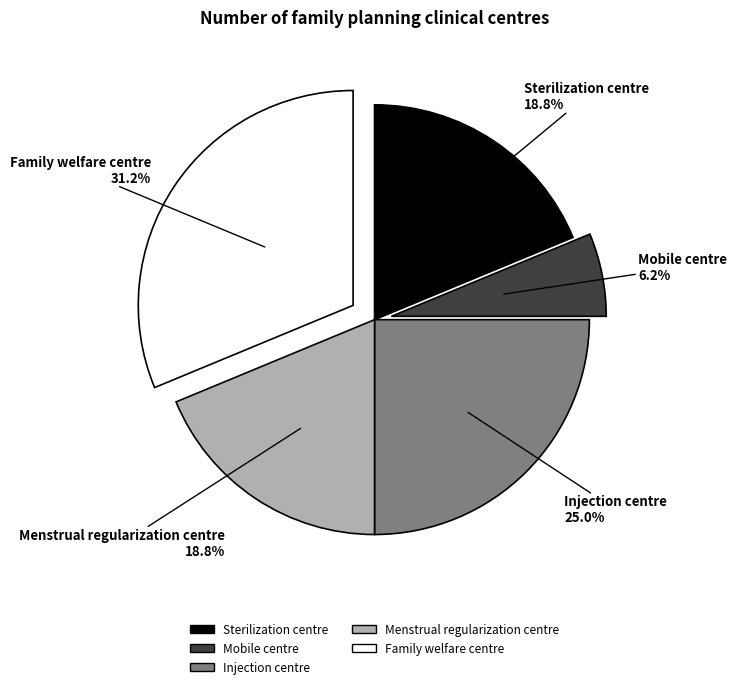

How many slices are in this pie chart?

5